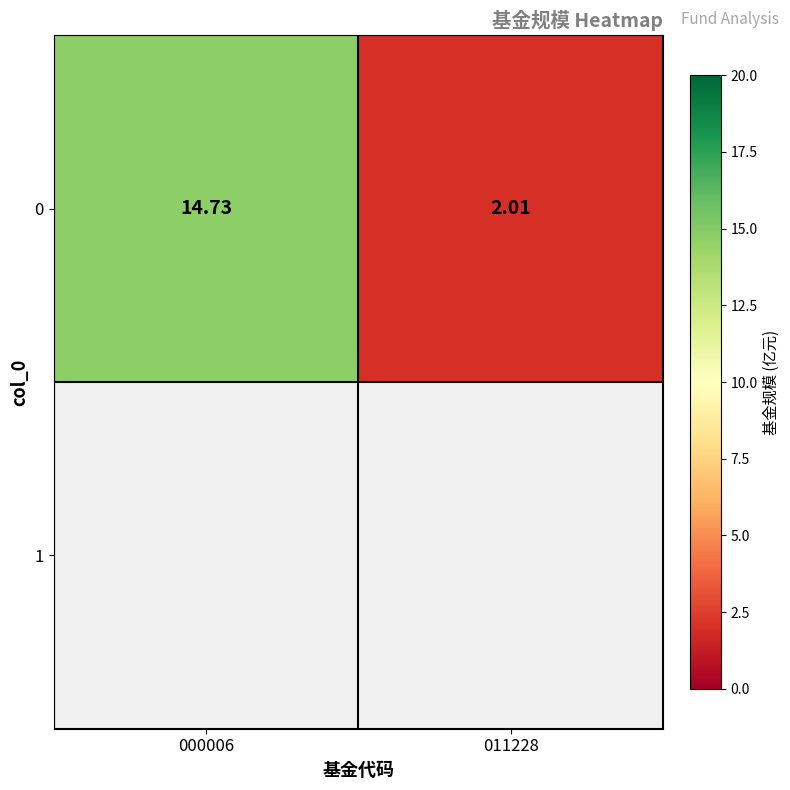

What is the difference between the values at 000006 and 011228?

12.7